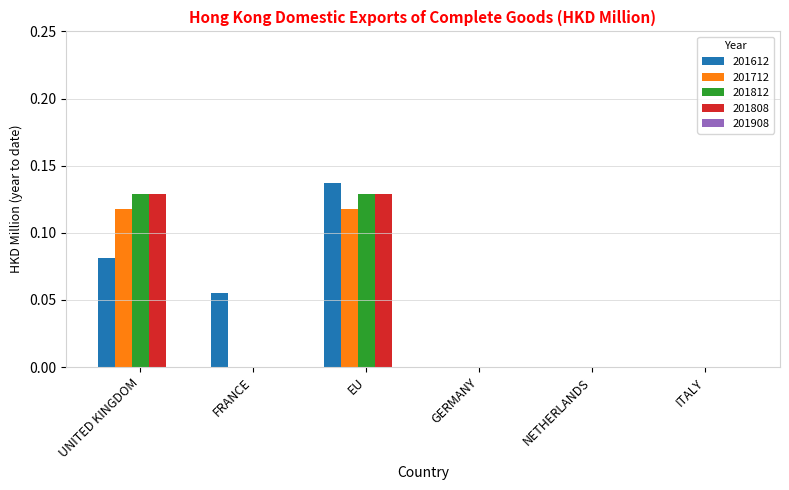

Does the chart contain stacked bars?

No